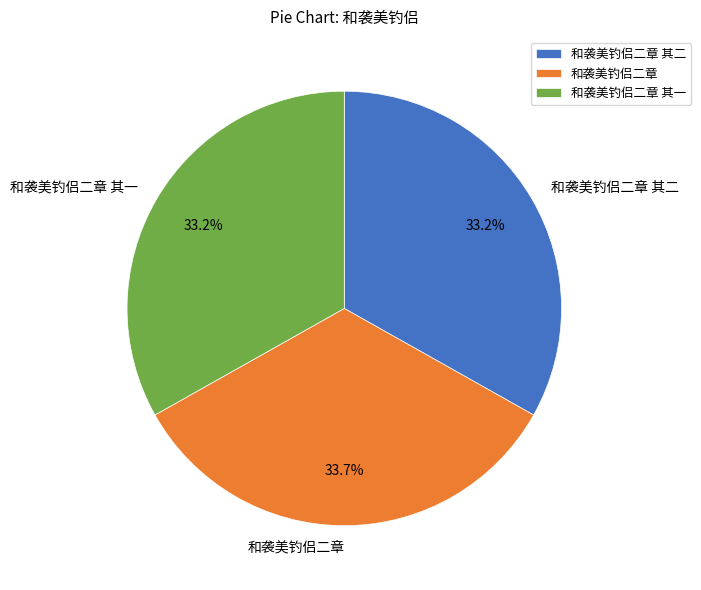

What is the ratio of the value at 和袭美钓侣二章 其二 to the value at 和袭美钓侣二章?

1.0